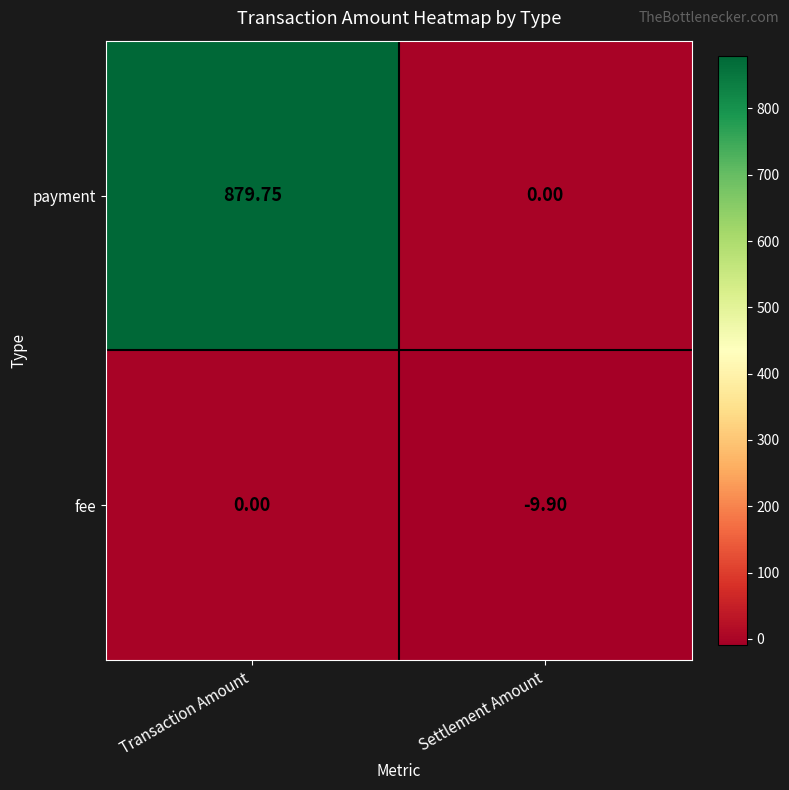

Which series changed the most between Transaction Amount and Settlement Amount?

payment